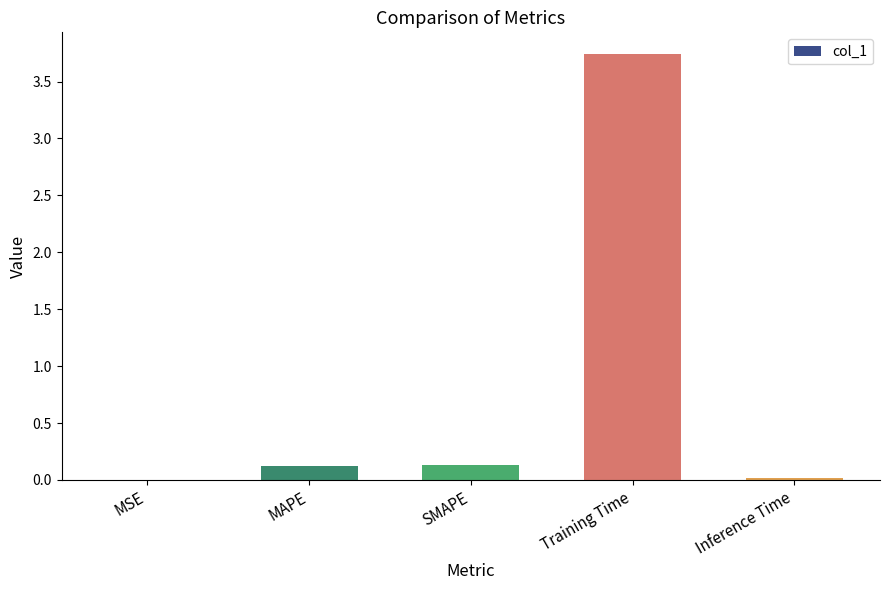

What is the sum of the values at SMAPE and Training Time?

3.9